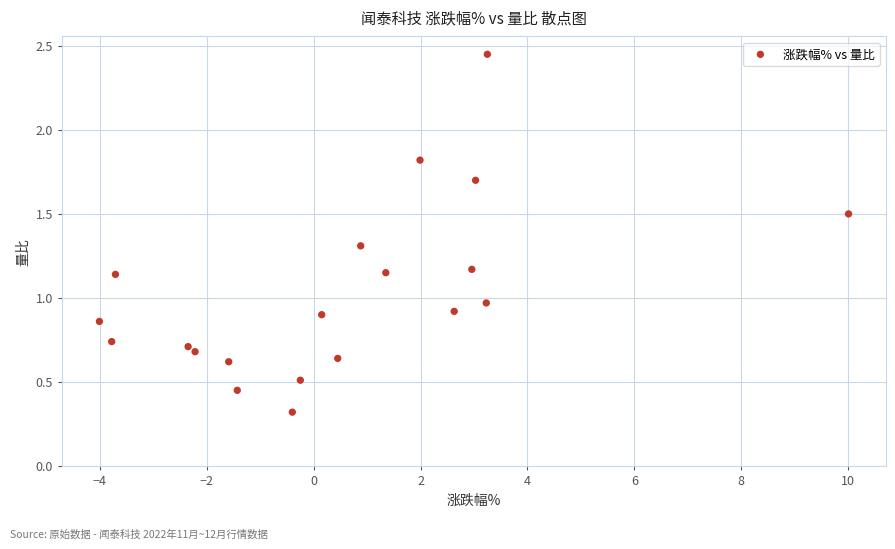

What is the range of X values (max minus min)?

14.0